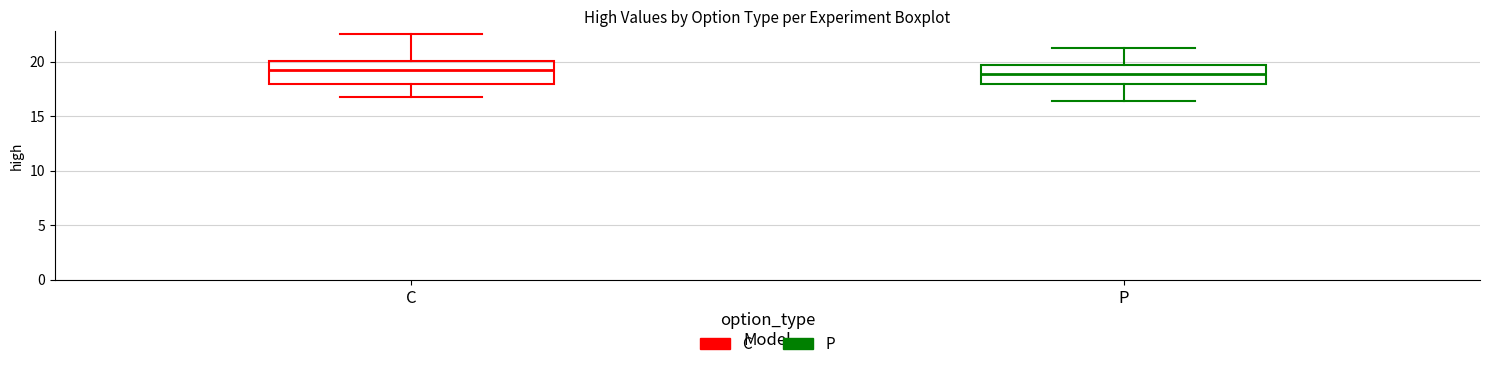

Reading left to right, transcribe this box plot: for each box, give where its median line is, the range the box spans, and where its two whiskers end, as read against the y-axis. The values are not printed on the chart, so give them approximately, as read against the axis.

C: median 19.0, box 18.0 to 20.0, whiskers 17.0 to 22.5
P: median 19.0, box 18.0 to 19.5, whiskers 16.5 to 21.5